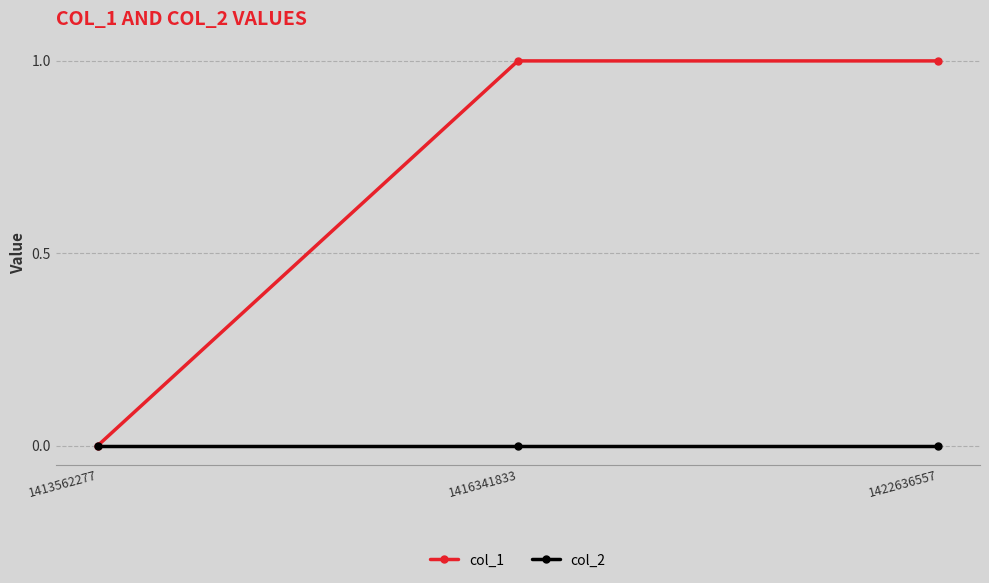

What is the average value of the col_1 series?

1